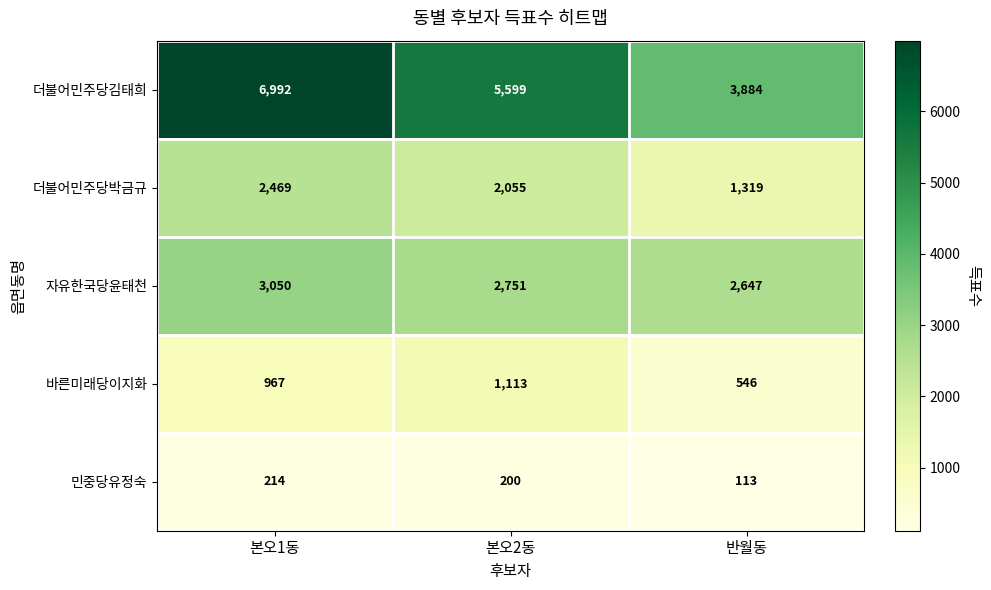

Which series has the largest total across all categories?

더불어민주당김태희